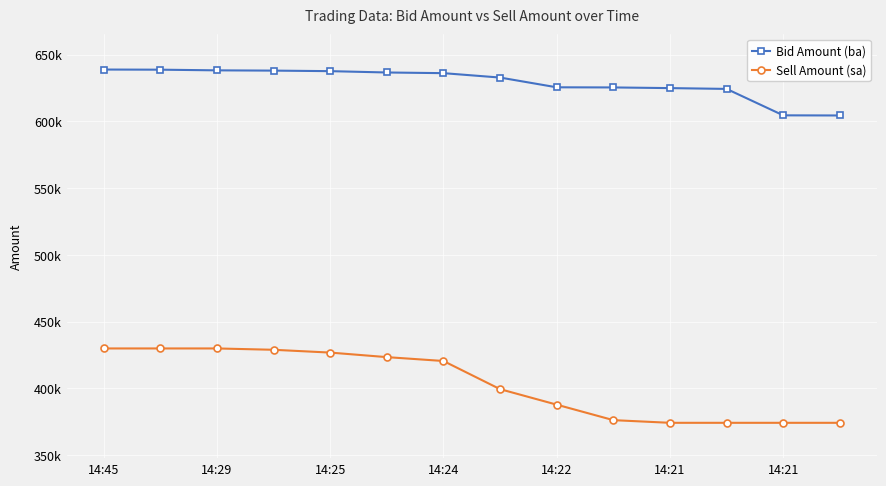

Which series has the largest total across all categories?

Bid Amount (ba)